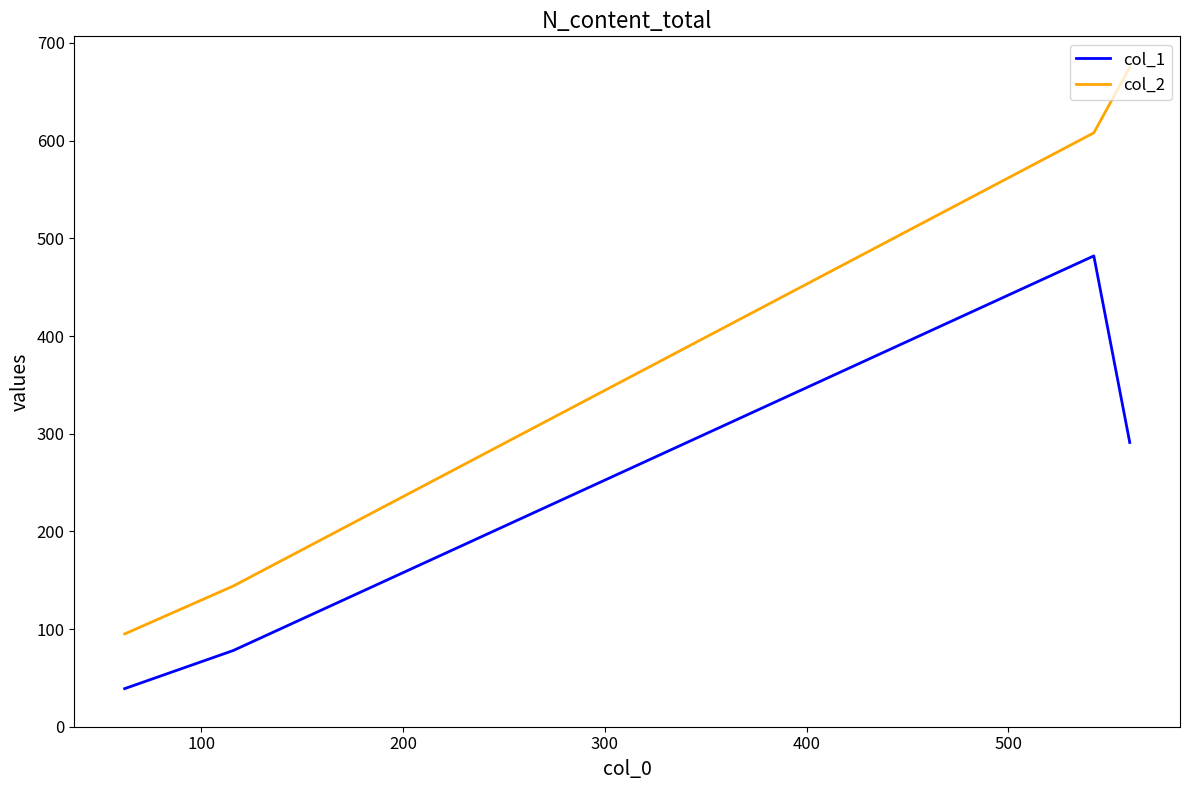

What is the difference between the second highest and second lowest values in the col_1 series?

213